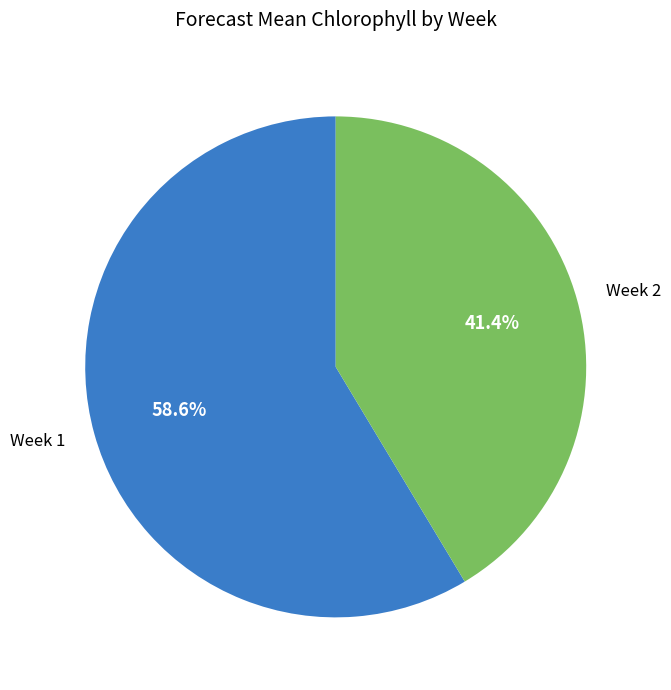

How many slices are in this pie chart?

2